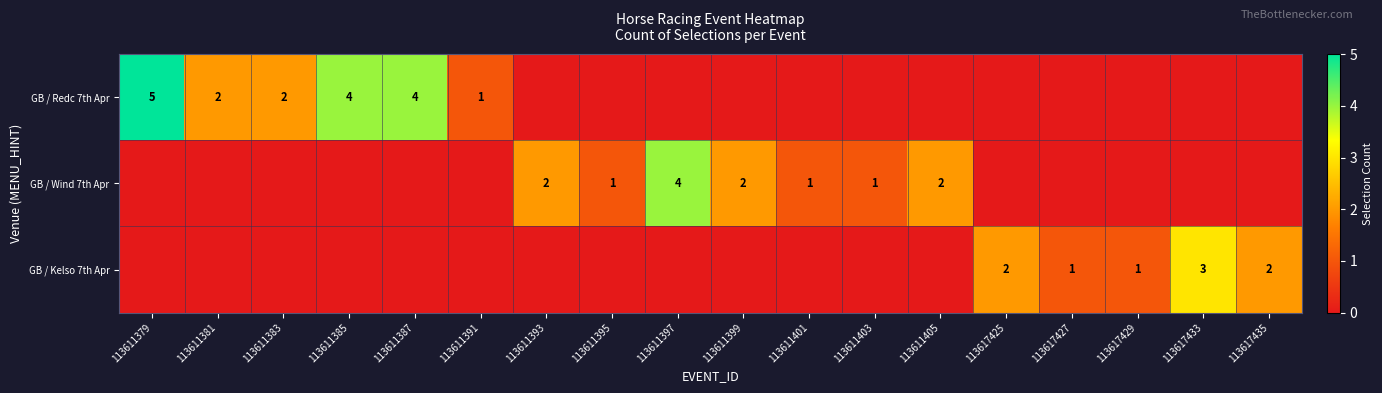

The value of GB / Wind 7th Apr at 113611393 is 2. True or false?

True